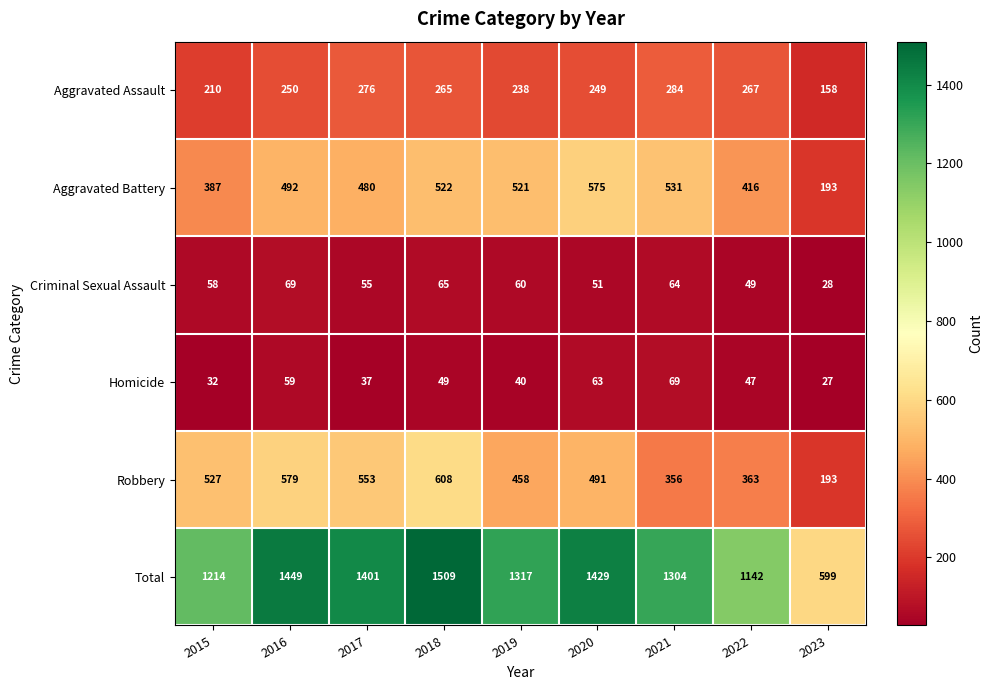

Which series has the widest spread of values?

Total